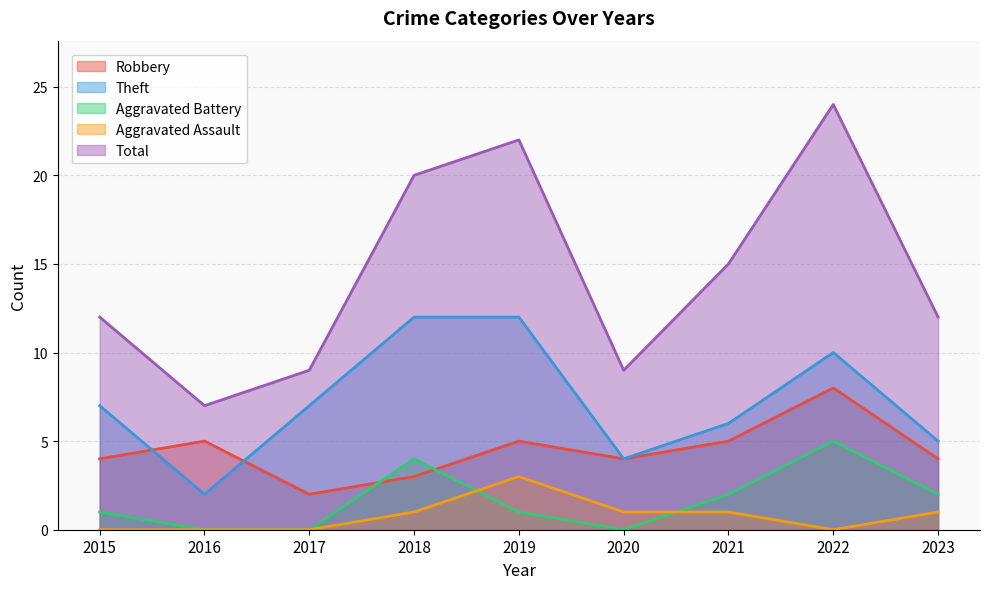

What is the difference between the maximum and minimum values in the Theft series?

10